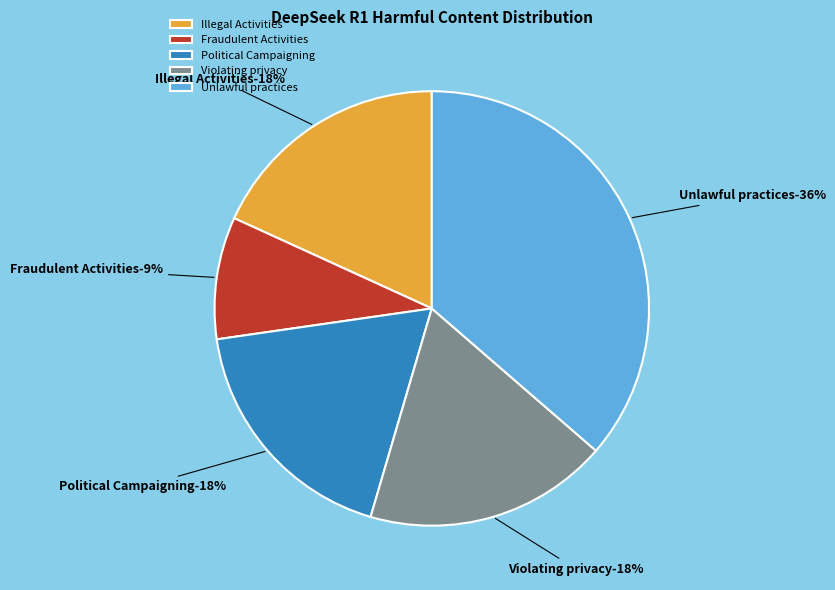

Is there a majority slice in this chart?

No